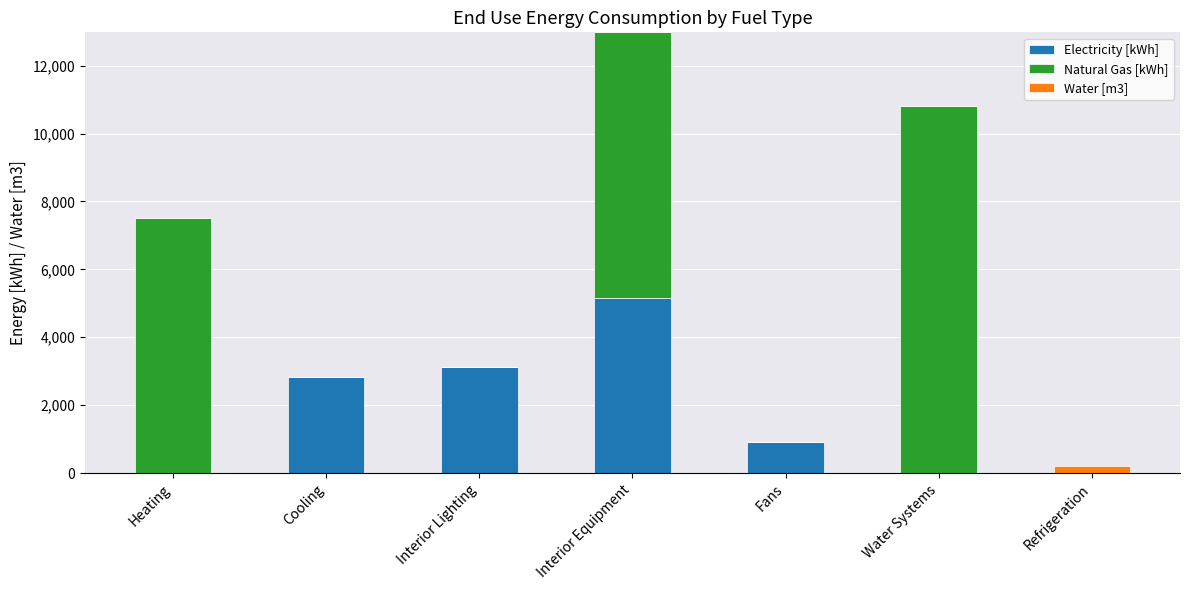

What is the total value across all series at Cooling?

2822.4